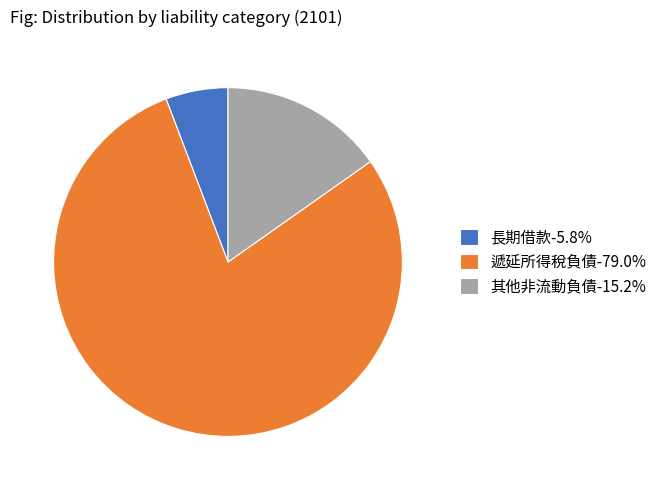

Which slice is the smallest?

長期借款